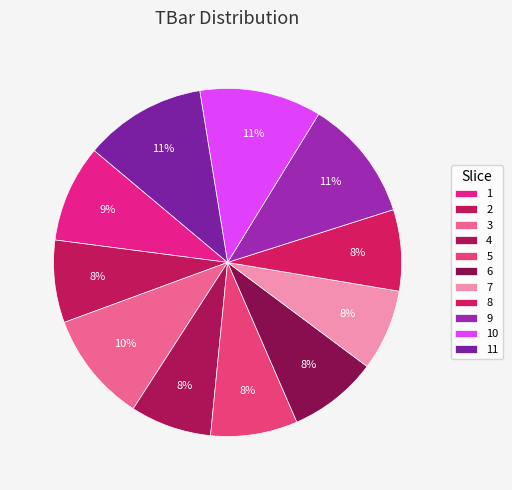

To the nearest percent, what is the average slice percentage?

9%